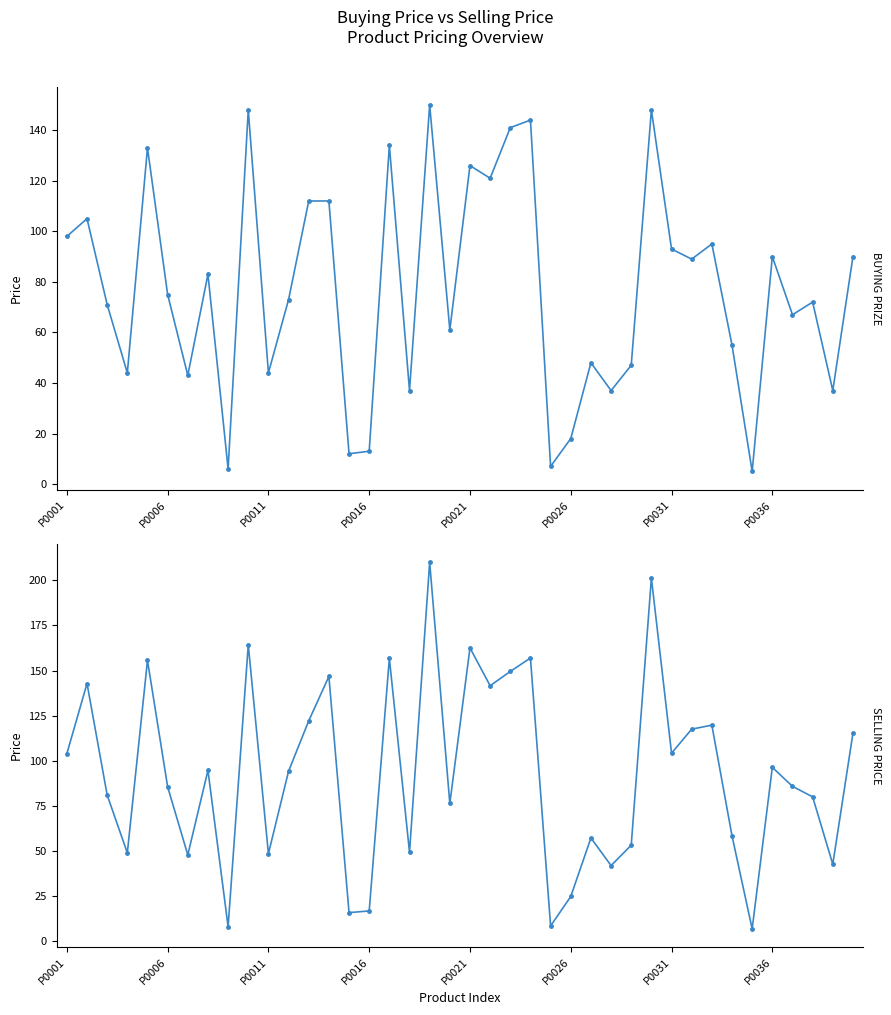

Is the value of BUYING PRIZE at P0021 greater than the value of SELLING PRICE at P0006?

Yes